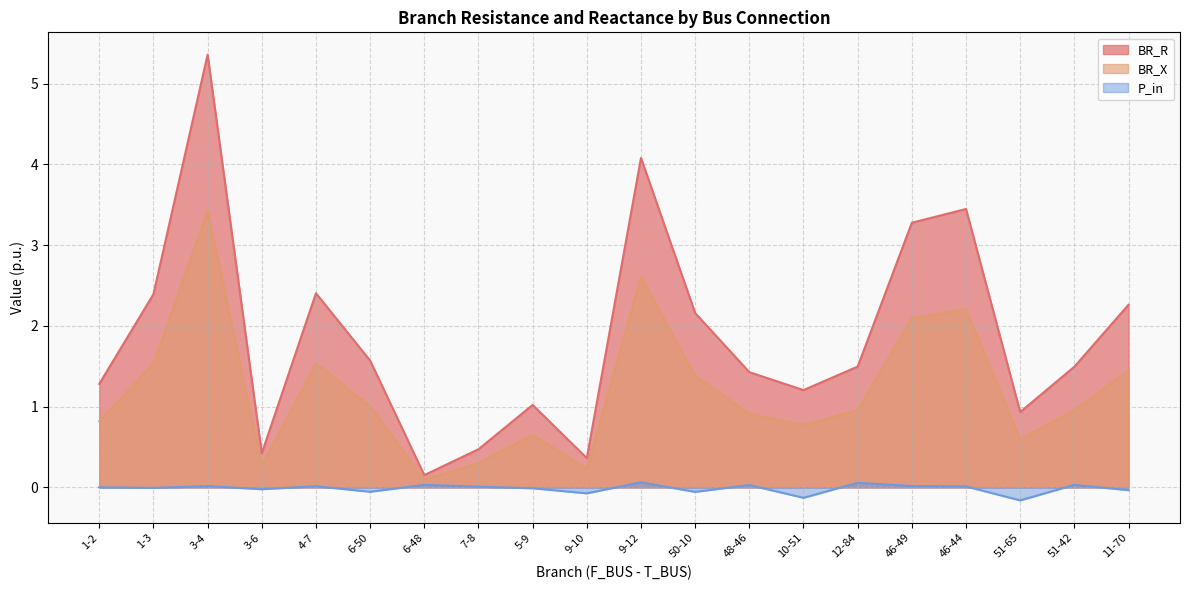

Reading left to right, what are all the values shown in this chart?

BR_R: 1.3	2.4	5.4	0.4	2.4	1.6	0.2	0.5	1.0	0.4	4.1	2.2	1.4	1.2	1.5	3.3	3.4	0.9	1.5	2.3
BR_X: 0.8	1.5	3.4	0.3	1.5	1.0	0.1	0.3	0.7	0.2	2.6	1.4	0.9	0.8	1.0	2.1	2.2	0.6	1.0	1.4
P_in: 0.0	-0.0	0.0	-0.0	0.0	-0.1	0.0	0.0	-0.0	-0.1	0.1	-0.1	0.0	-0.1	0.1	0.0	0.0	-0.2	0.0	-0.0